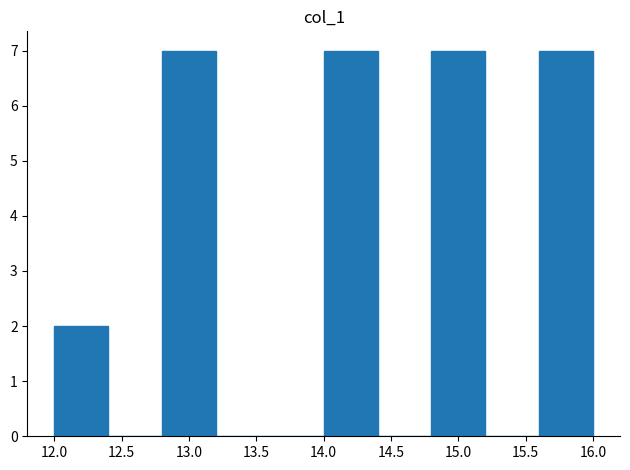

Reading left to right, transcribe this chart: for each bar, give the range it covers on the x-axis and its height. The values are not printed on the chart, so give them approximately, as read against the axis.

12.0 to 12.4: 2
12.4 to 12.8: 0
12.8 to 13.2: 7
13.2 to 13.6: 0
13.6 to 14.0: 0
14.0 to 14.4: 7
14.4 to 14.8: 0
14.8 to 15.2: 7
15.2 to 15.6: 0
15.6 to 16.0: 7